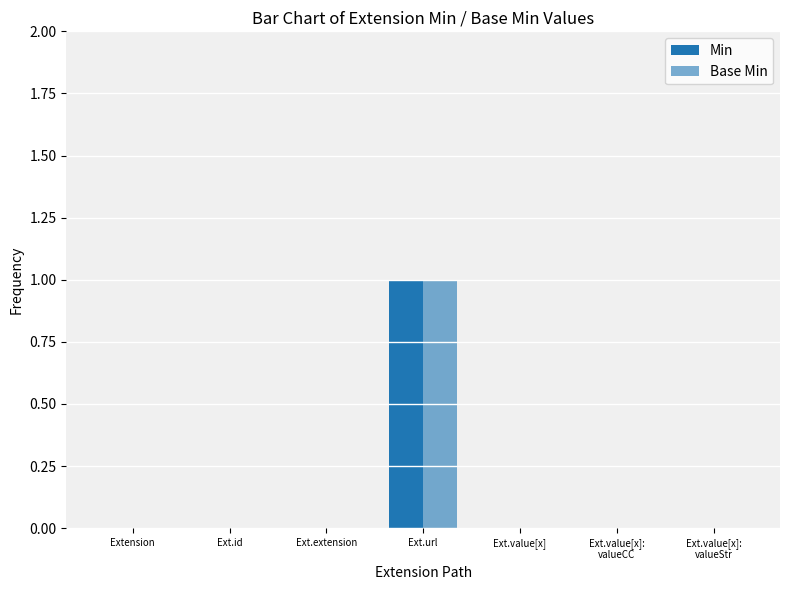

Count the number of categories in the chart.

7